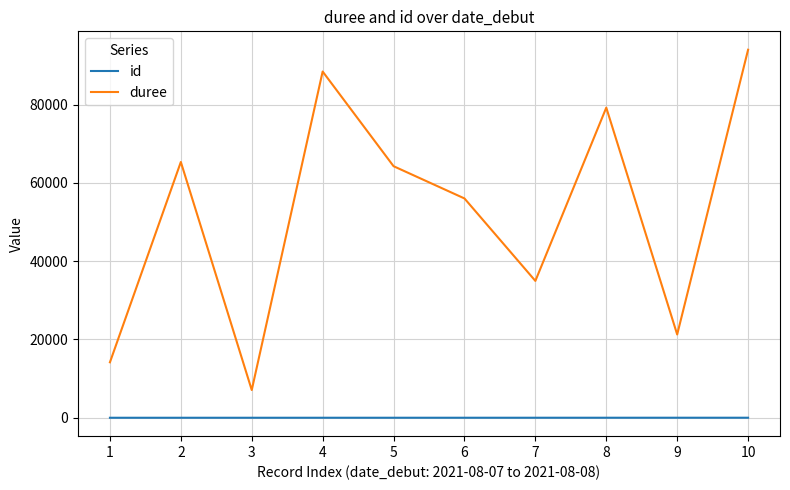

What is the maximum value for duree?

94017